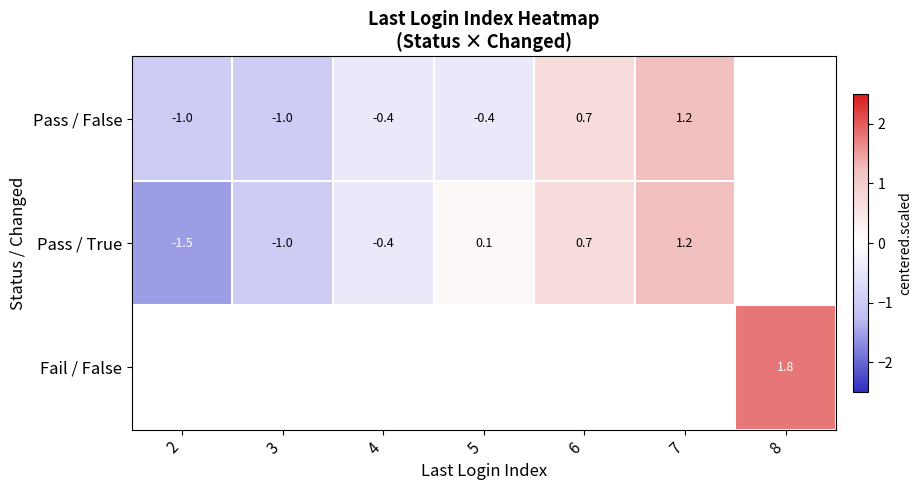

At which category does the chart reach its minimum across all series?

2